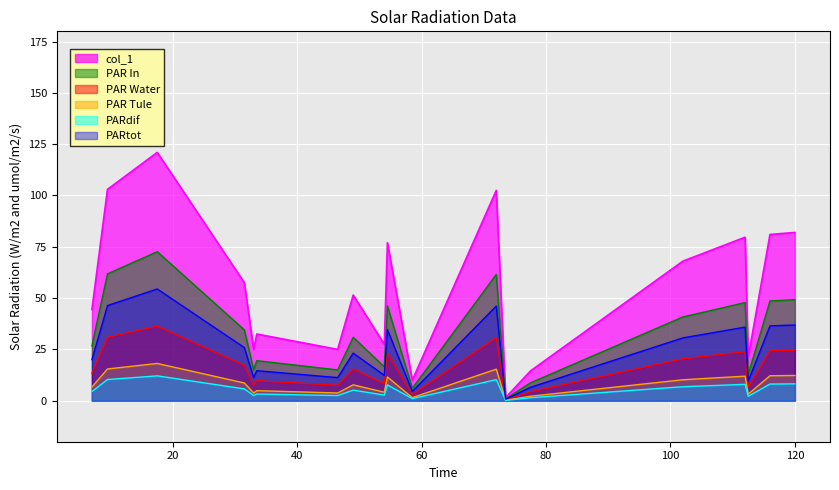

What is the maximum value shown in the chart?

121.0